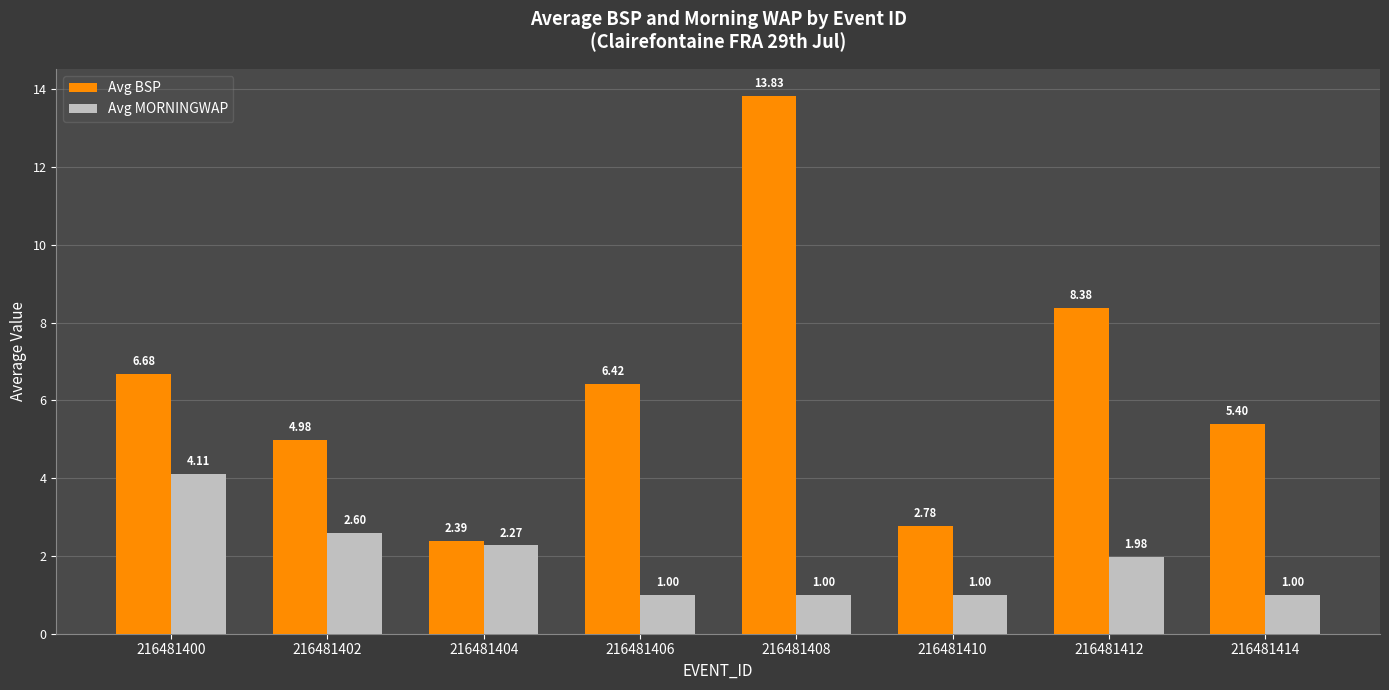

What is the value of the Avg MORNINGWAP bar at the 4th from the left?

1.0